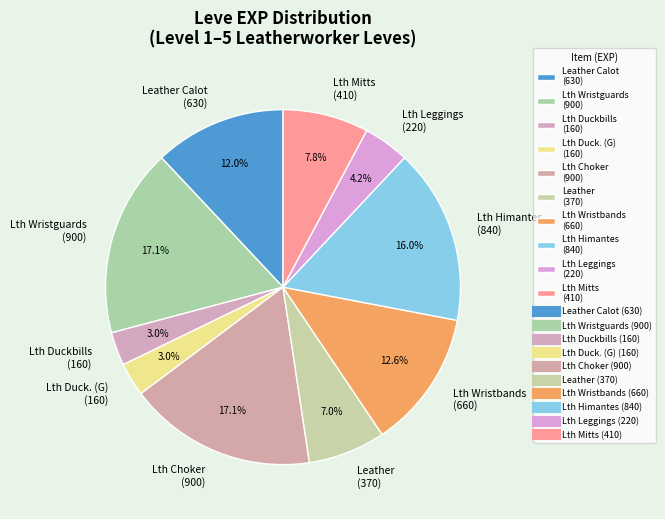

What is the ratio of the value at Leather (370) to the value at Lth Wristbands (660)?

0.6